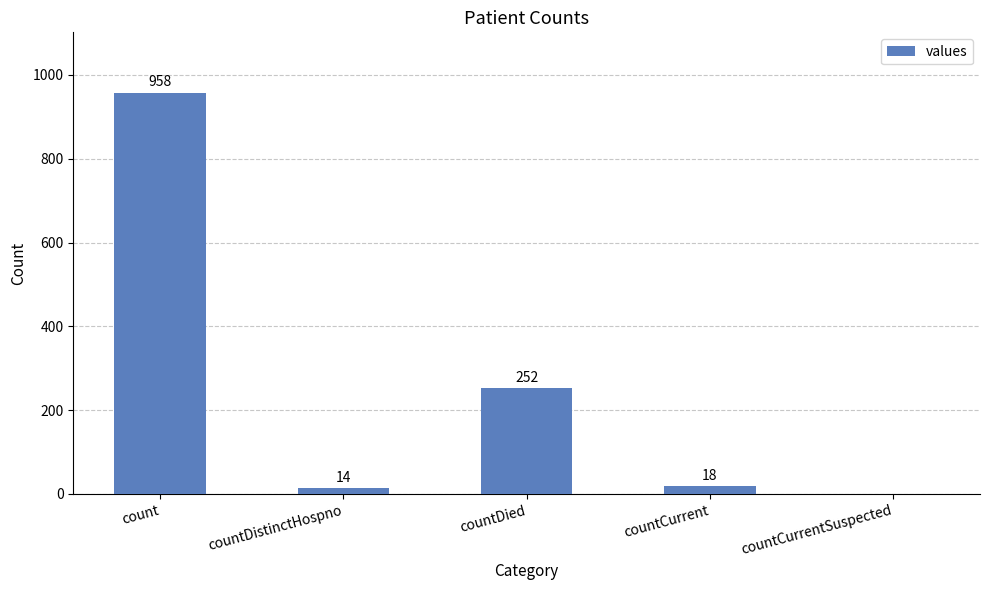

The value at countCurrentSuspected is 0. True or false?

True